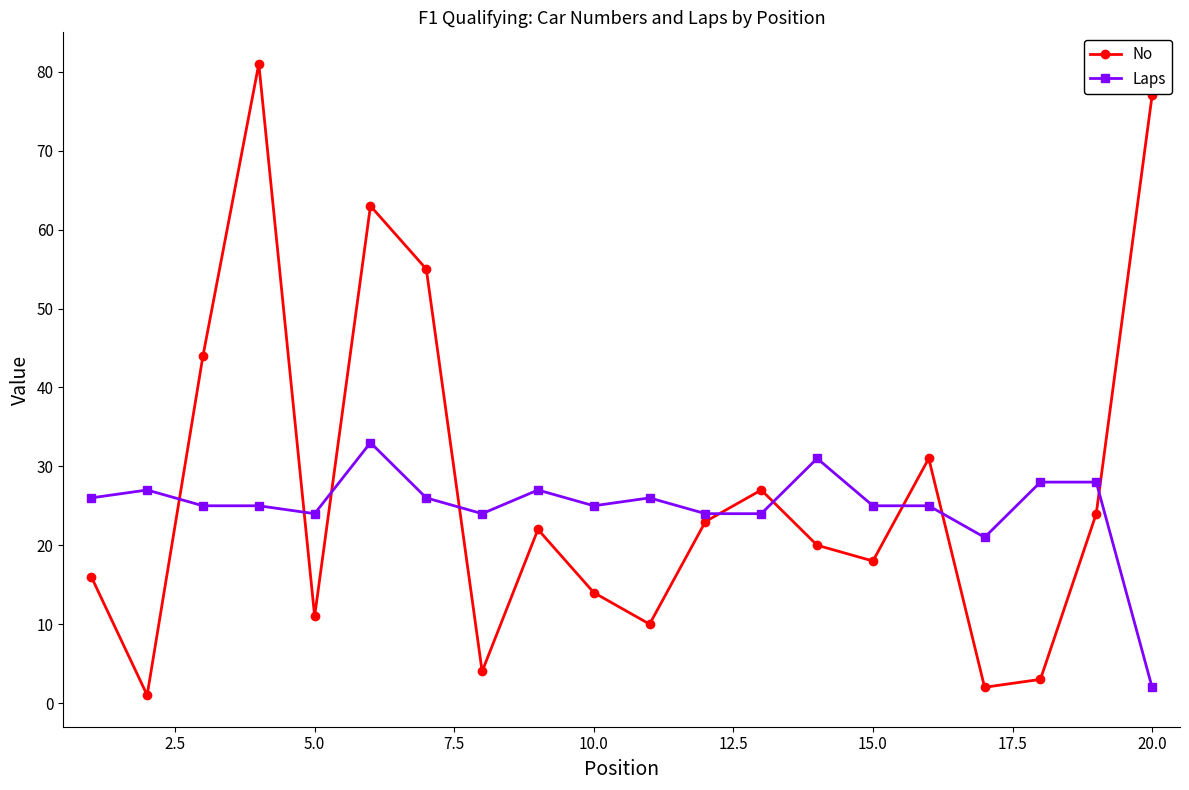

Which series ends up on top after the final intersection of No and Laps?

No